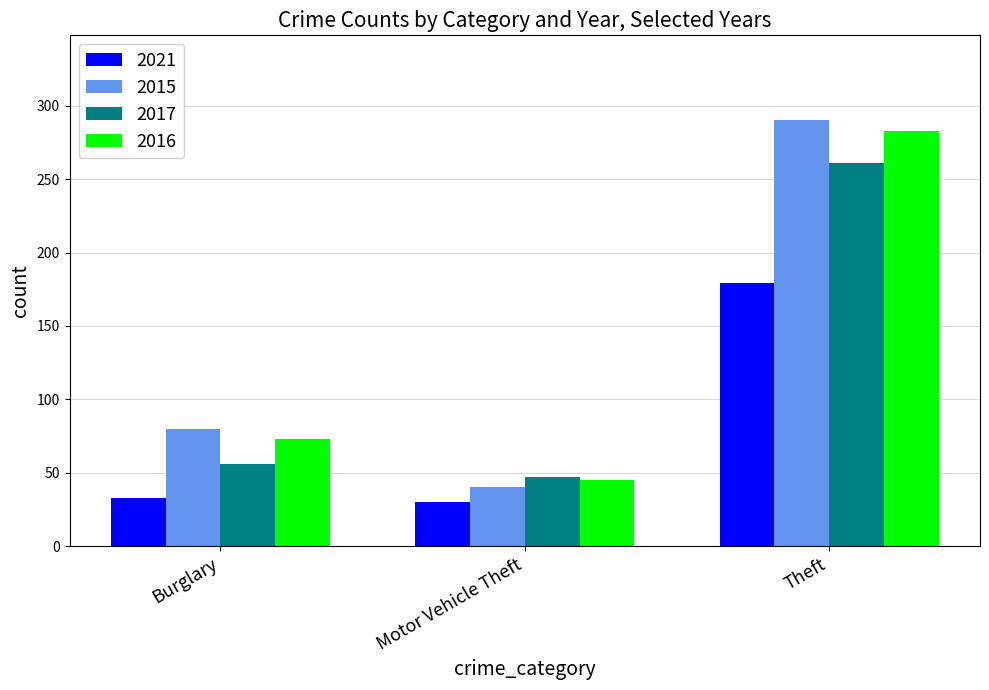

What is the total value across all series at Burglary?

242